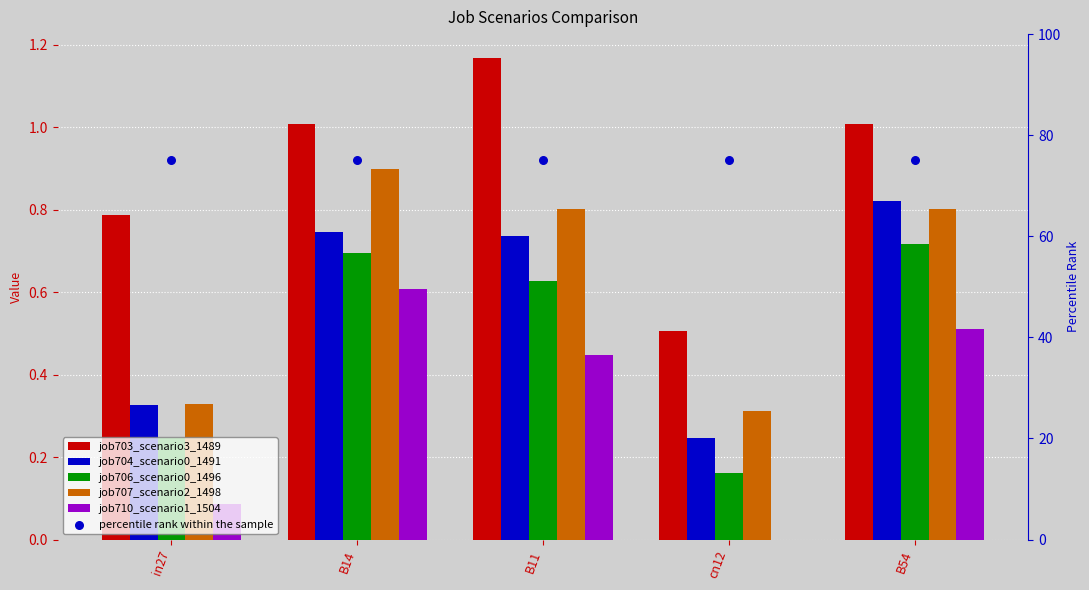

Which series has the largest Y range (max minus min)?

job703_scenario3_1489